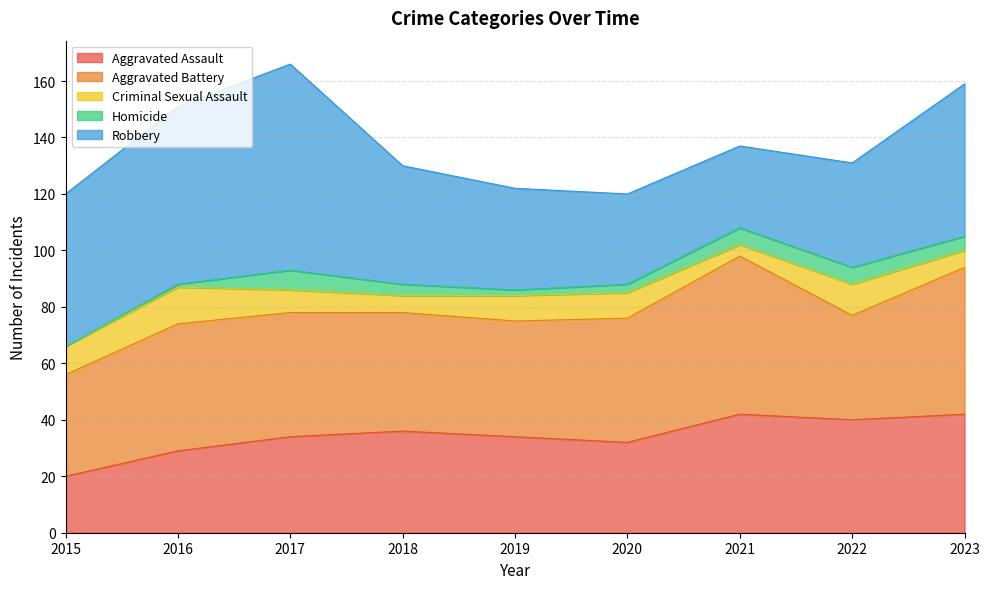

Does the chart display data point markers on the line(s)?

No